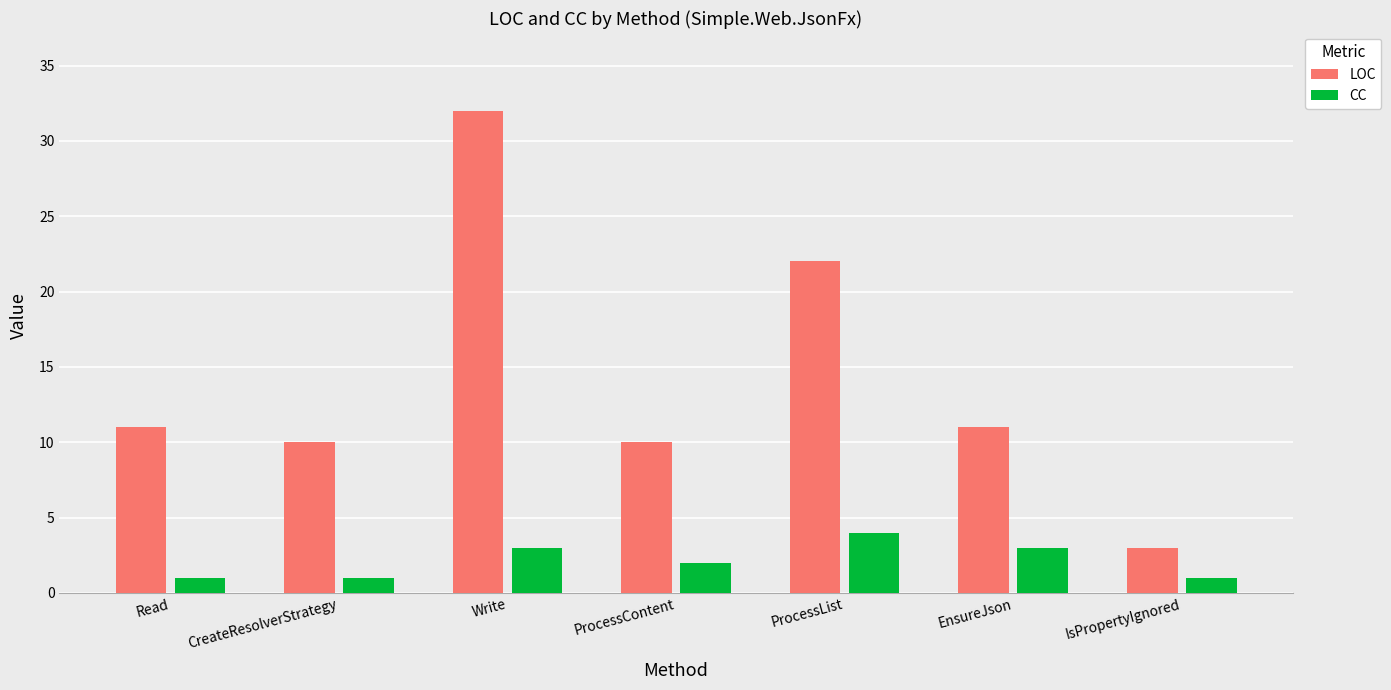

At how many categories does at least one series exceed 31?

1